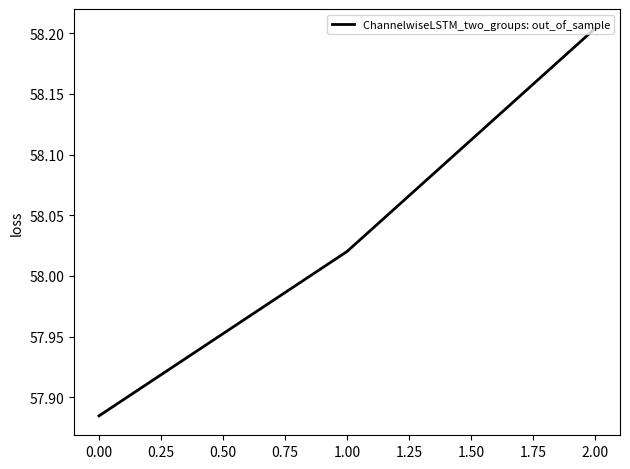

What position from the right is 0.00?

3